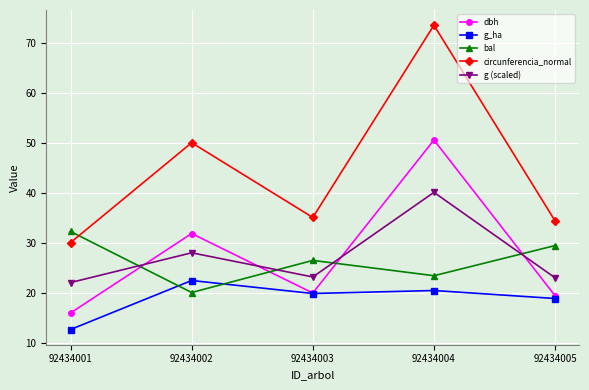

Which series changed the most between 92434002 and 92434005?

circunferencia_normal